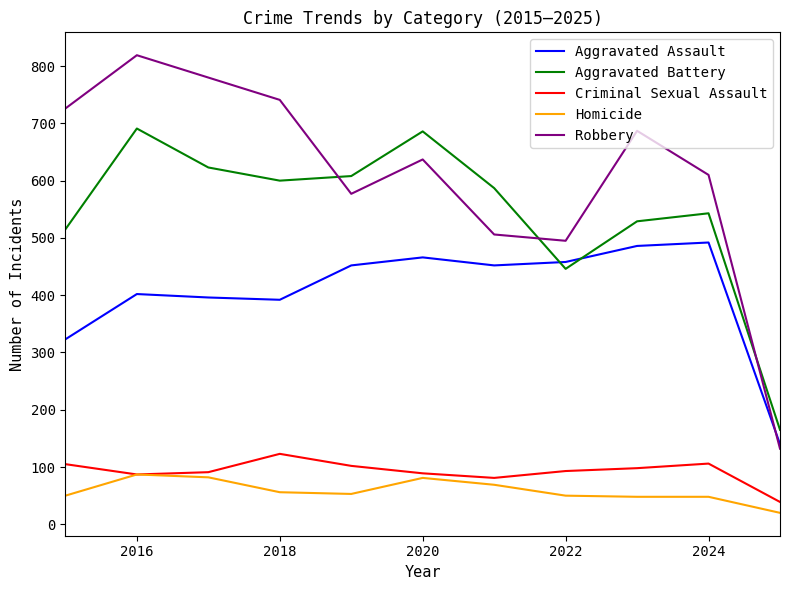

Which series has the widest spread of values?

Robbery